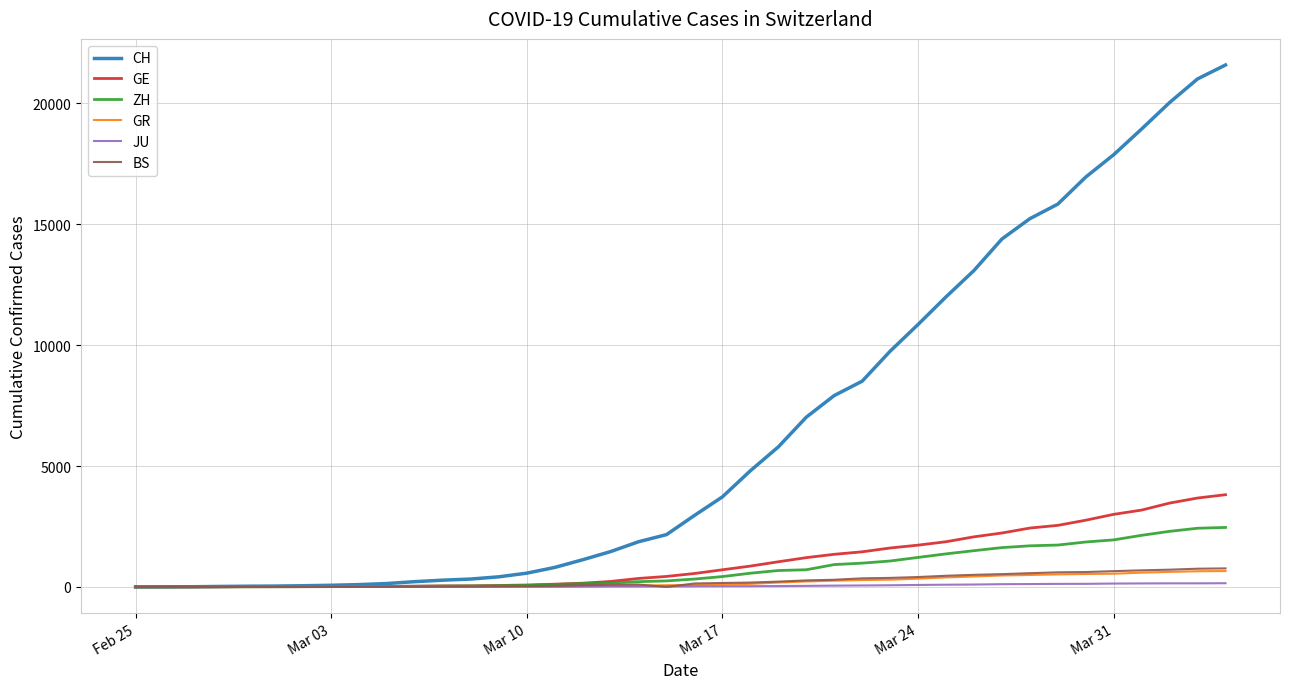

What is the highest value of the ZH series?

2461